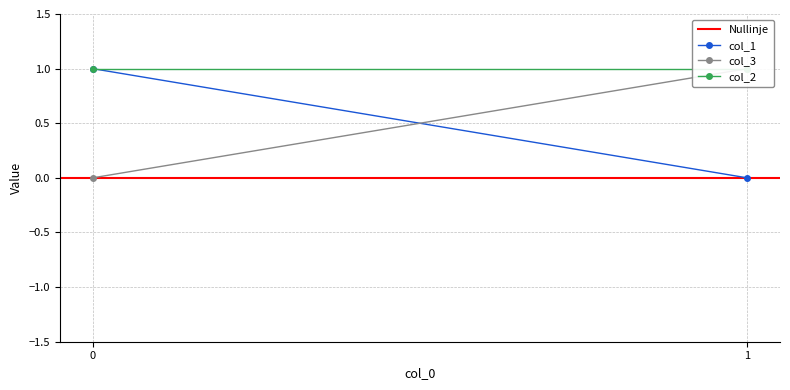

Which series has the largest total across all categories?

col_2